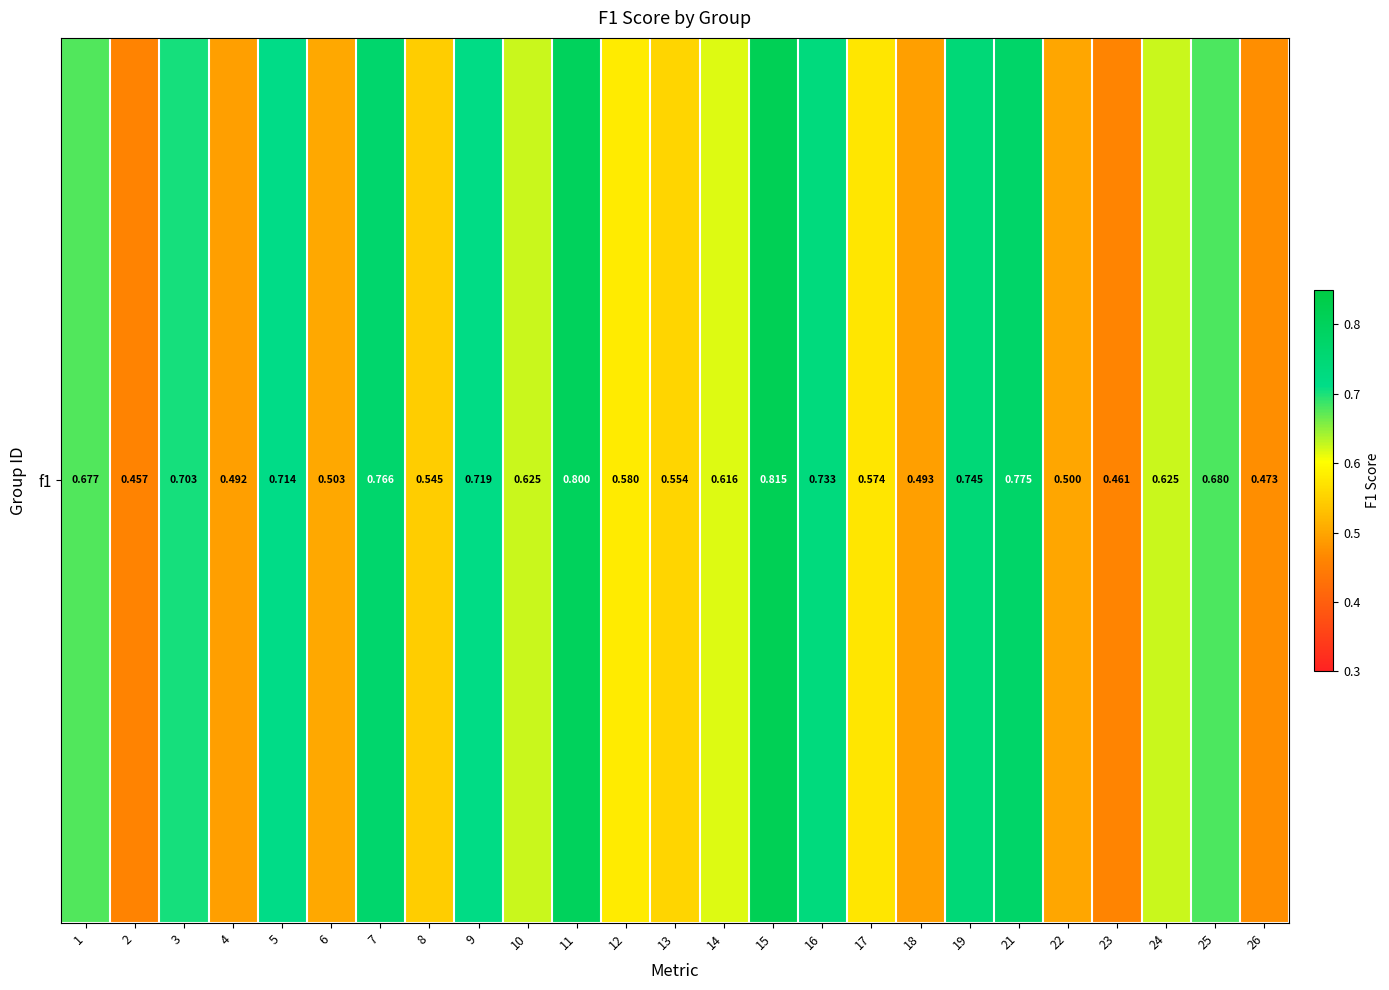

How many series are shown in this chart?

1